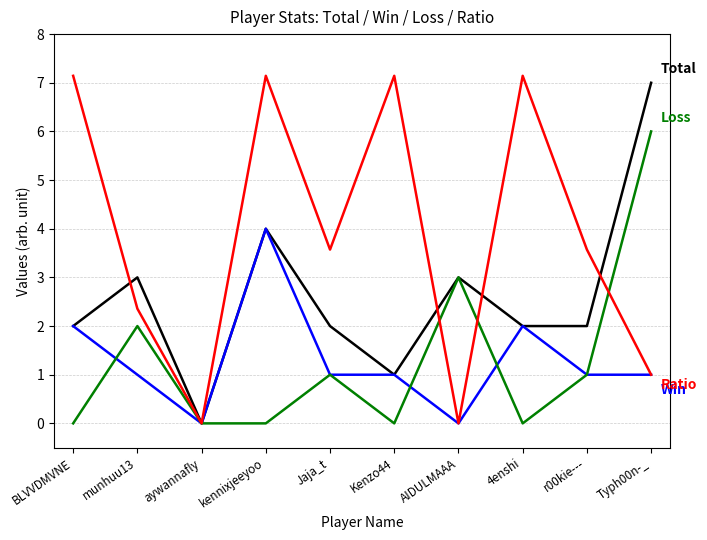

What is the maximum value shown in the chart?

7.1